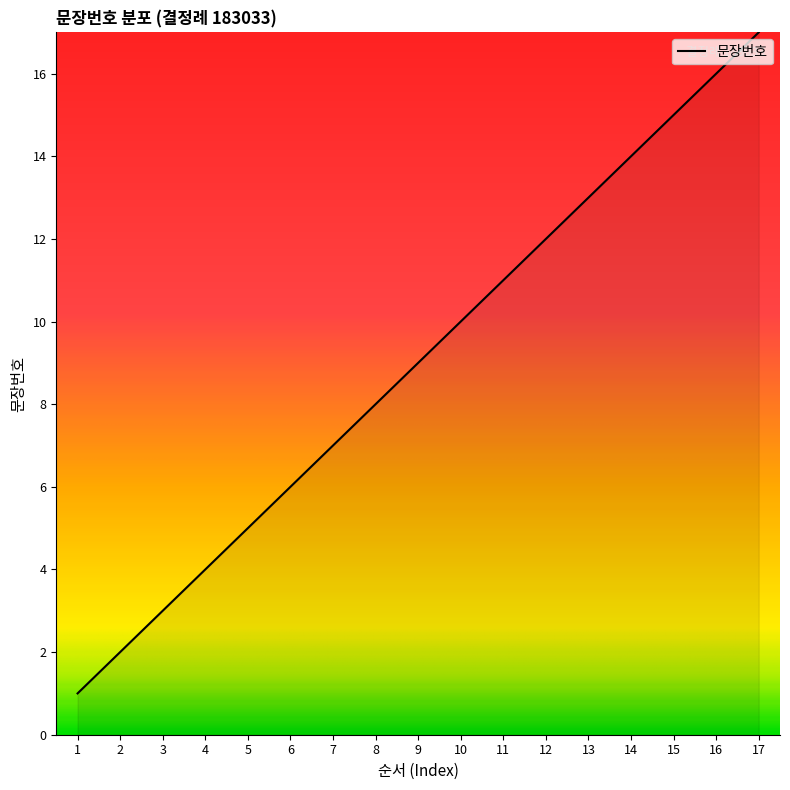

Does the chart have visible grid lines?

No